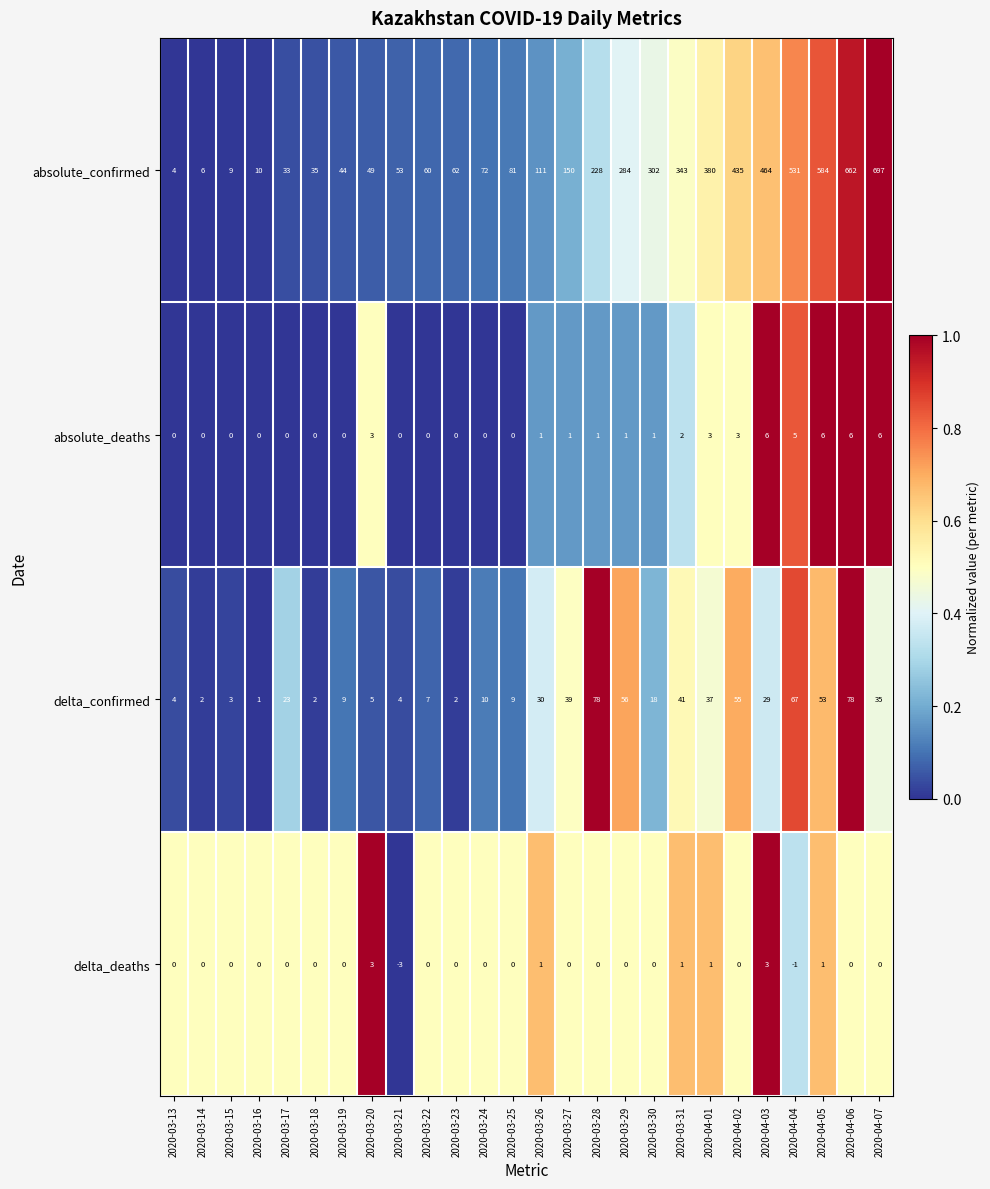

What is the difference between the maximum and second lowest values in the absolute_deaths series?

6